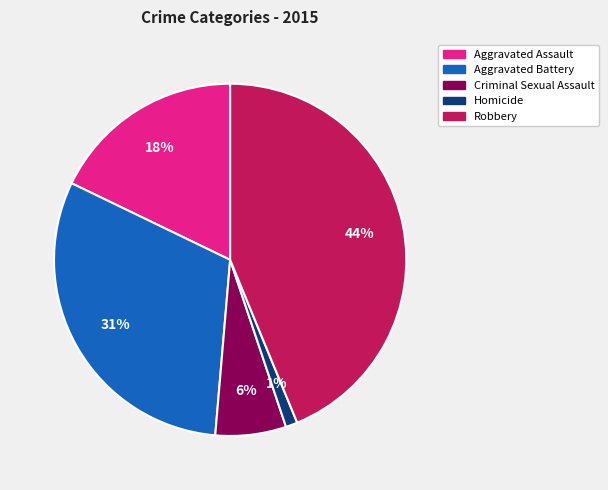

Is there a majority slice in this chart?

No